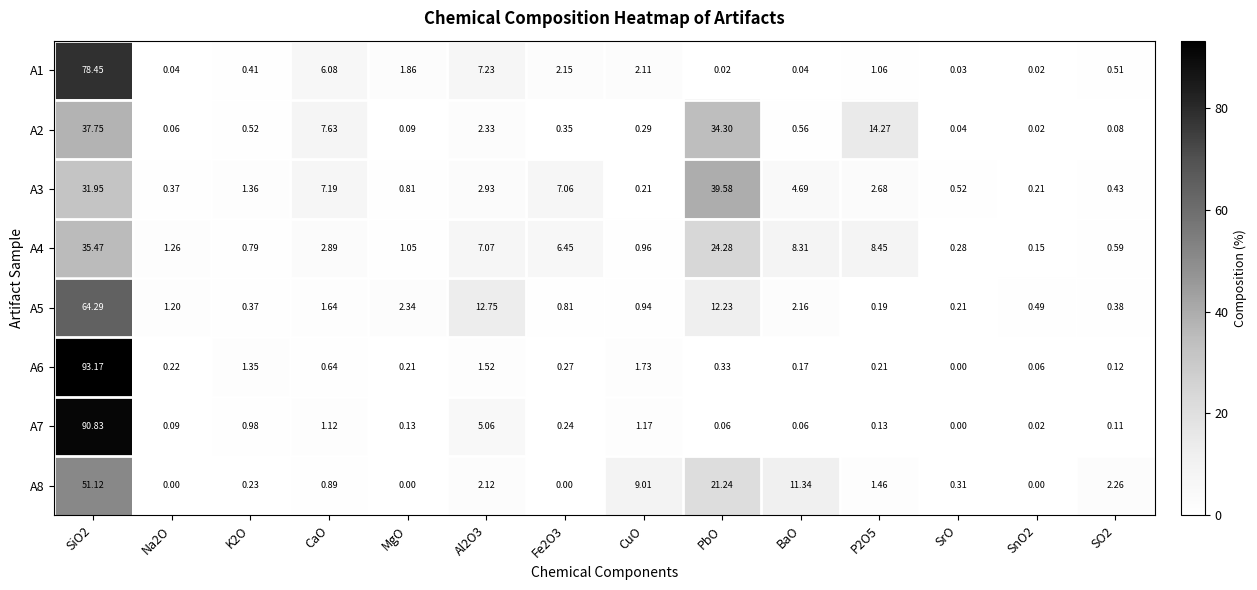

At how many categories does at least one series exceed 50?

1